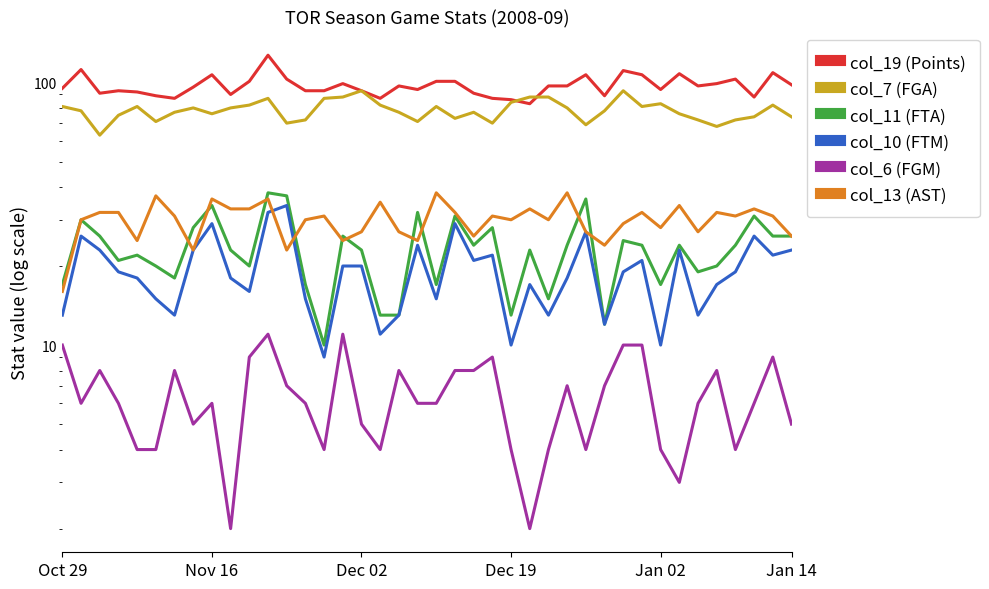

What is the sum of all col_7 (FGA) values?

3134